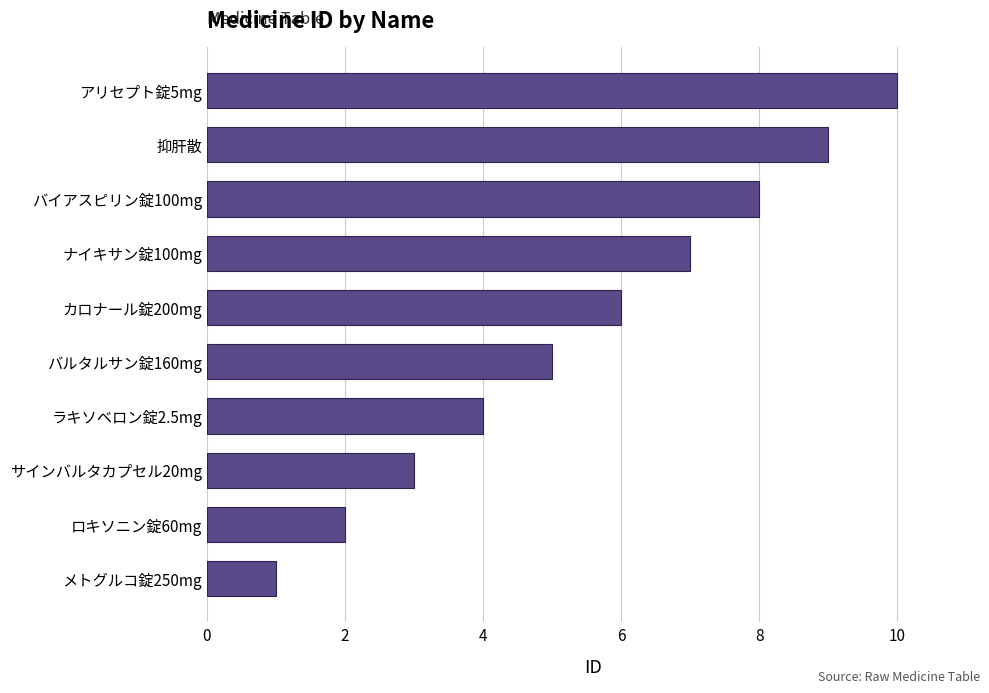

What is the change in value from サインバルタカプセル20mg to カロナール錠200mg?

+3